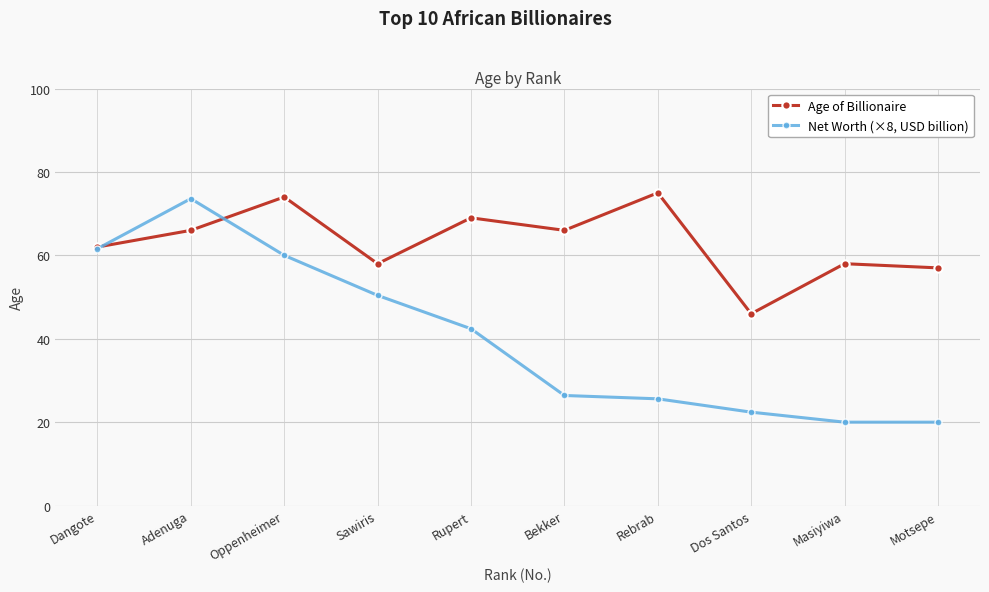

What is the sum of the Age of Billionaire values at Rupert and Dos Santos?

115.0